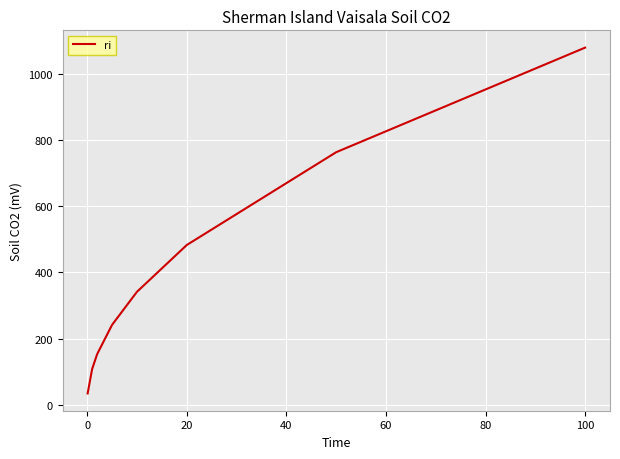

How many lines are shown in the chart?

1